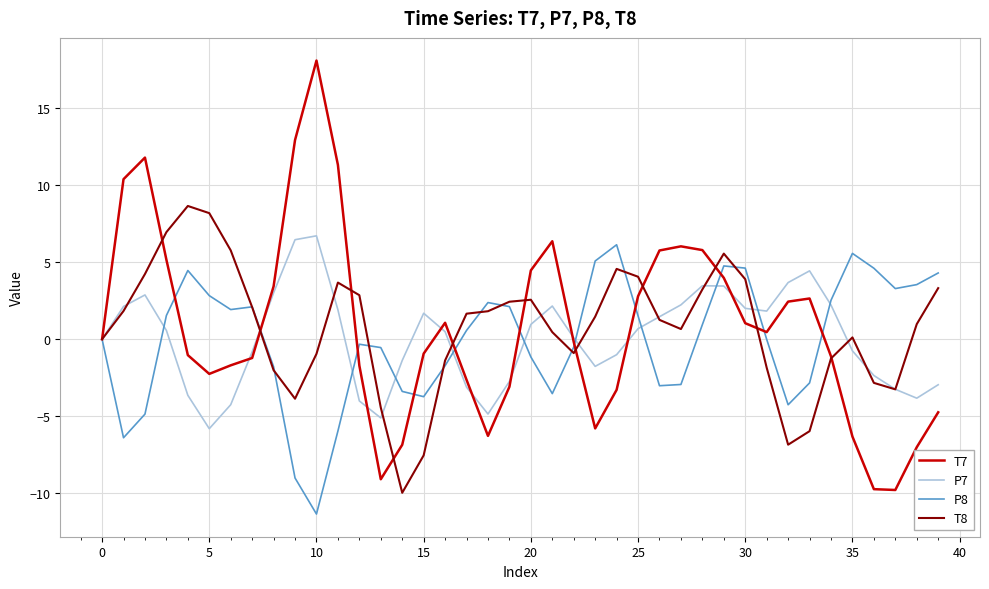

True or false: T8 has more than 2 points higher than both neighbors.

True